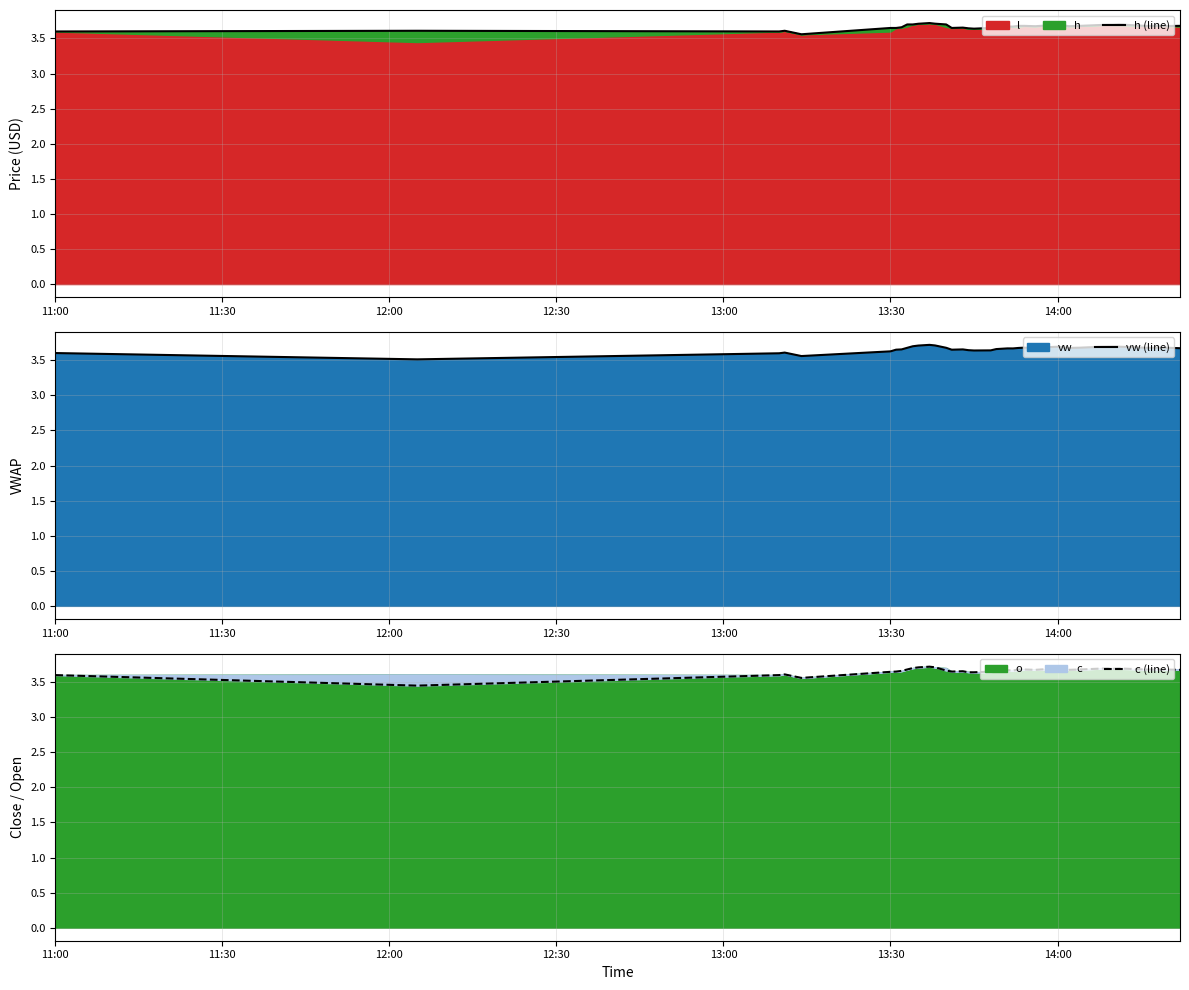

What is the lowest value of the vw (line) series?

3.5